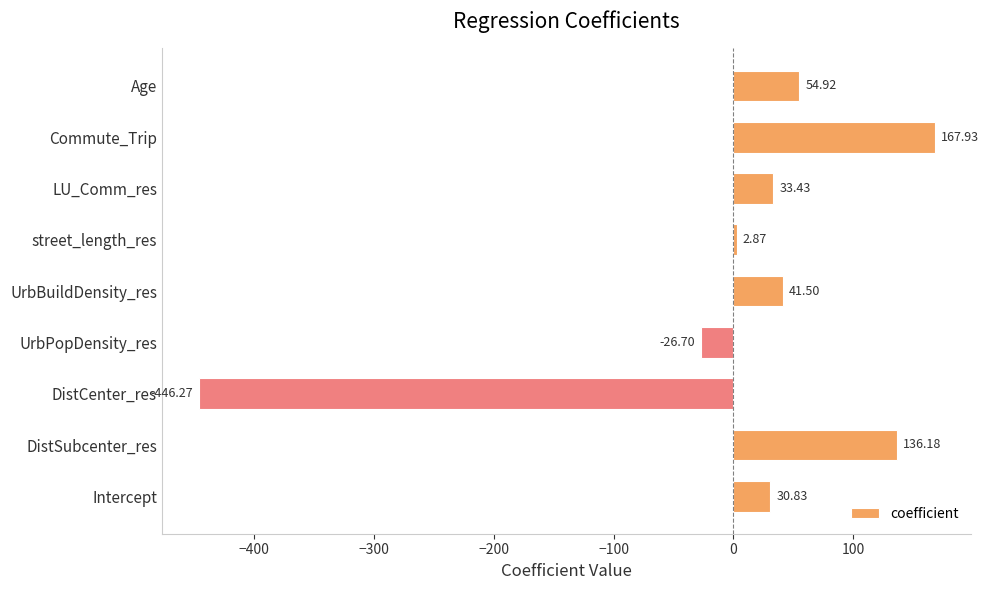

Which category has the highest value across all series?

Commute_Trip